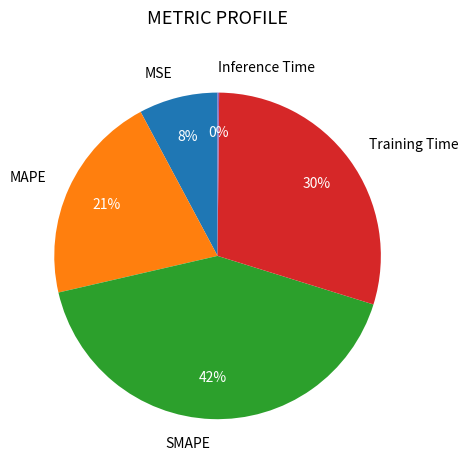

To the nearest percent, what percentage of the pie is Training Time?

30%